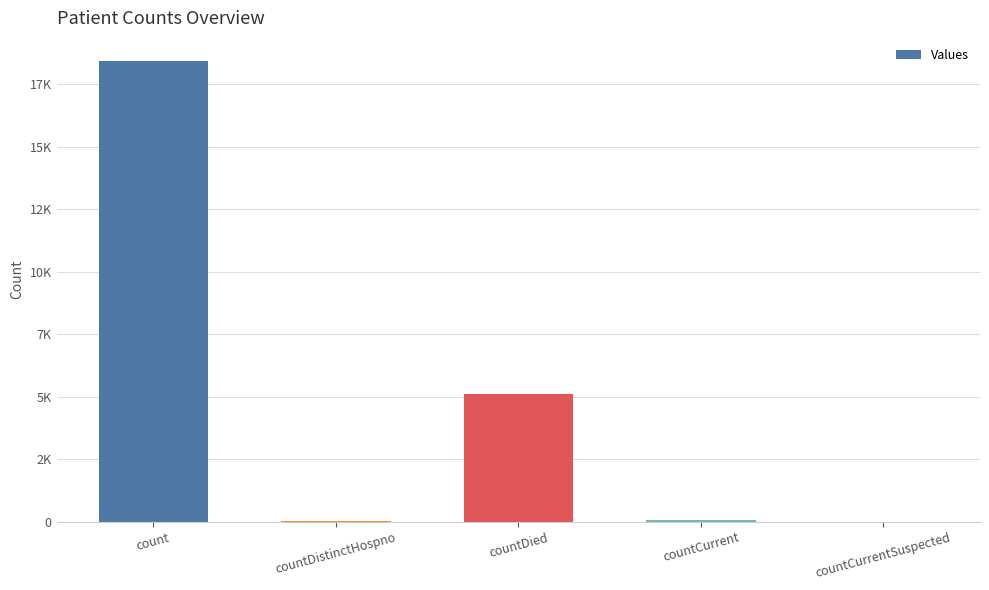

Does the chart contain stacked bars?

No